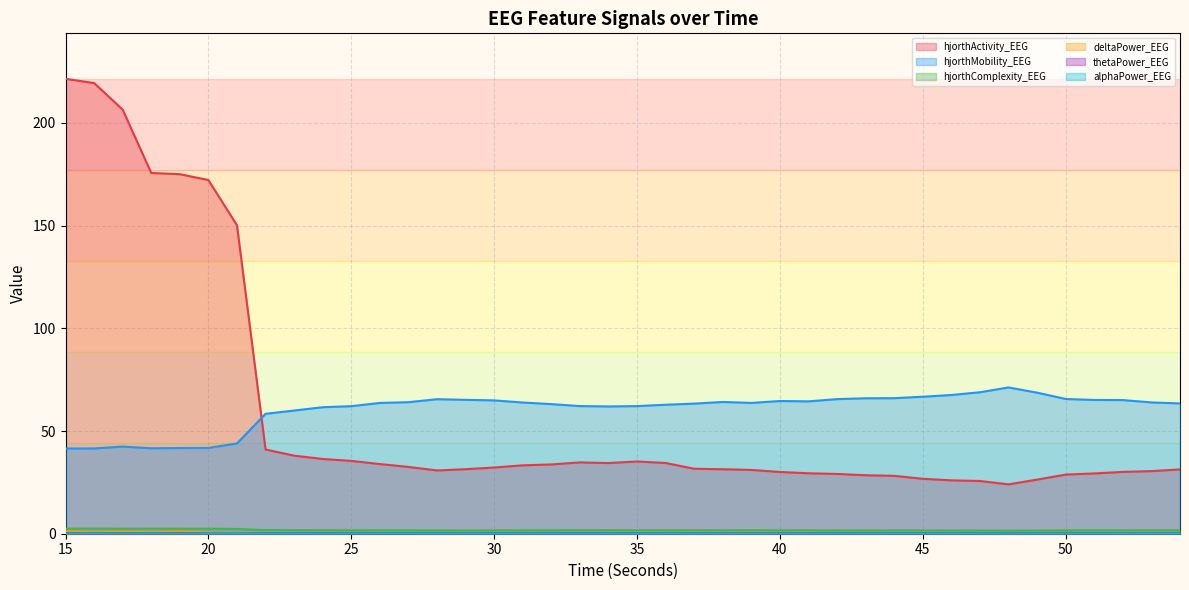

The hjorthMobility_EEG series shows 10.5 at 16. True or false?

False